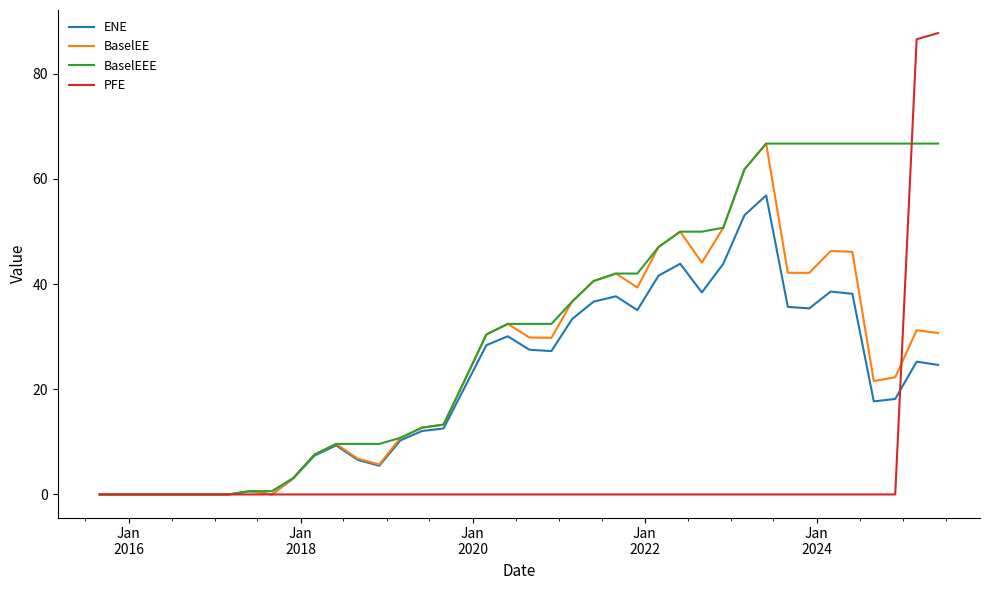

How many lines are shown in the chart?

4